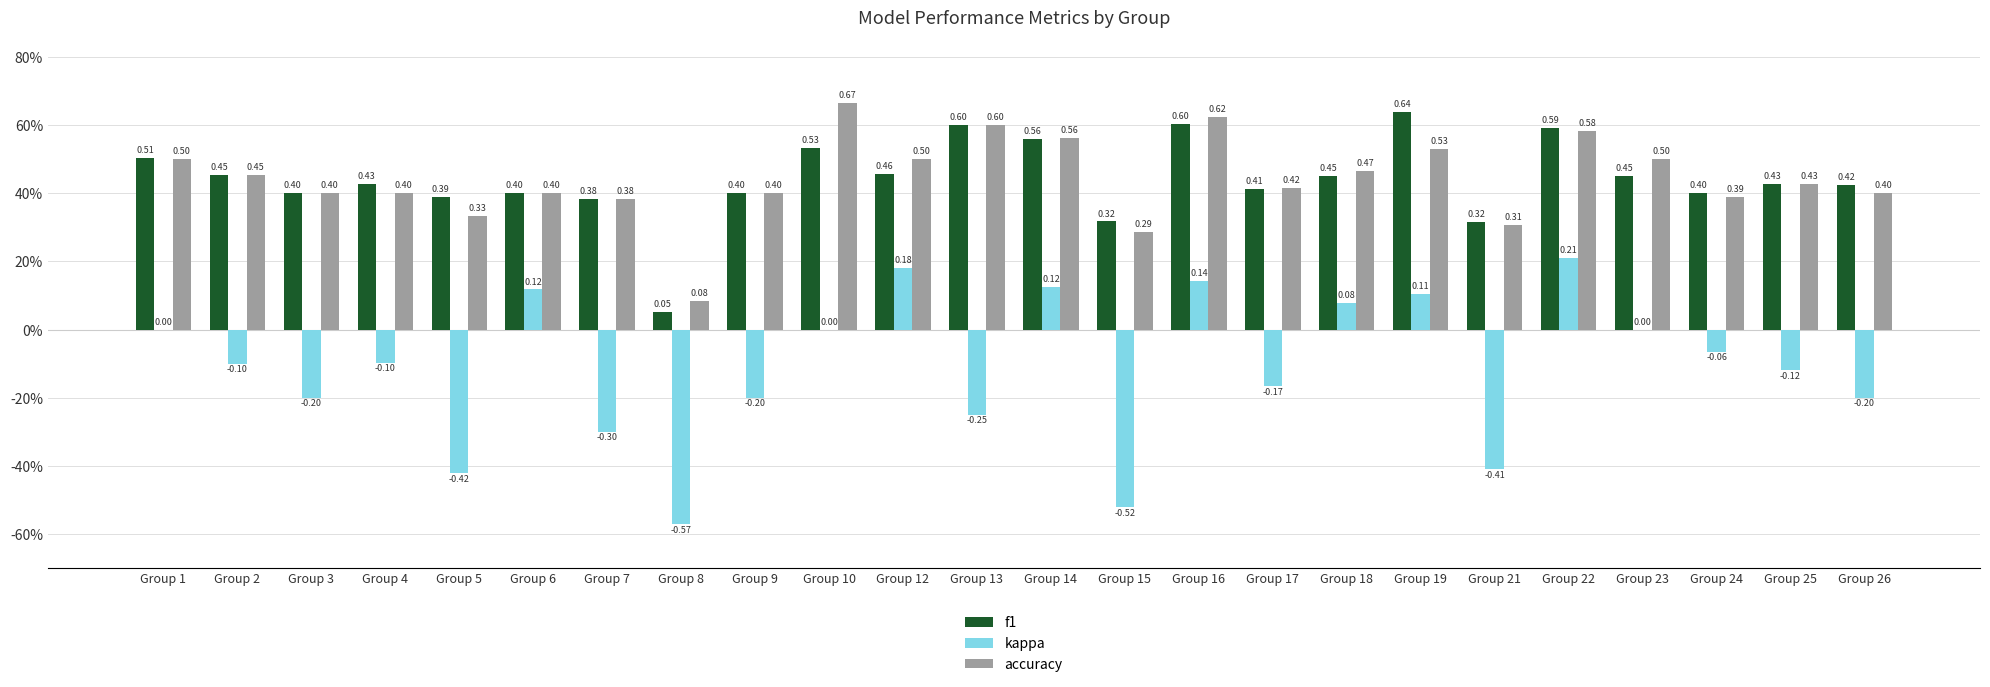

Are the bars horizontal?

No